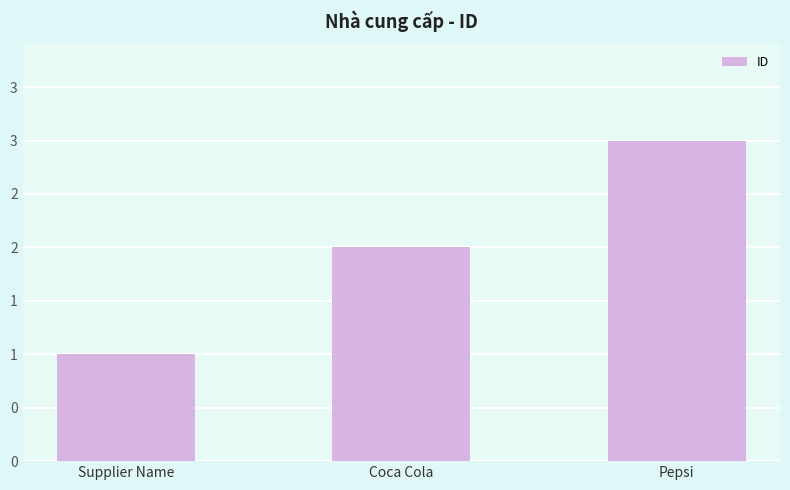

Are the bars horizontal?

No